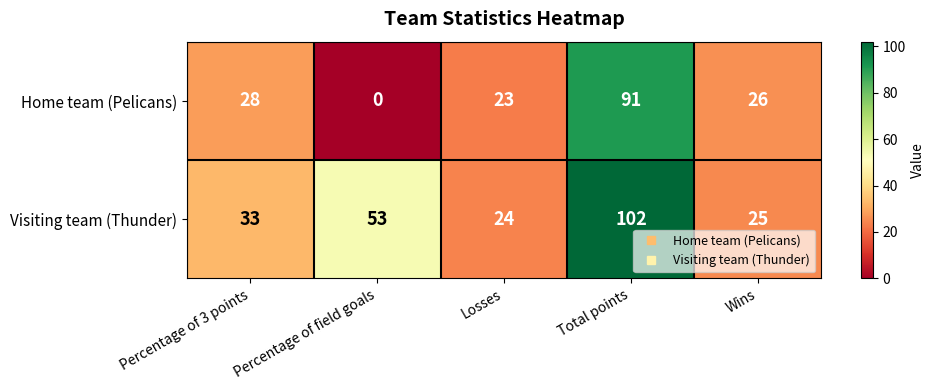

Is it true that Home team (Pelicans) equals 40 at Percentage of 3 points?

False